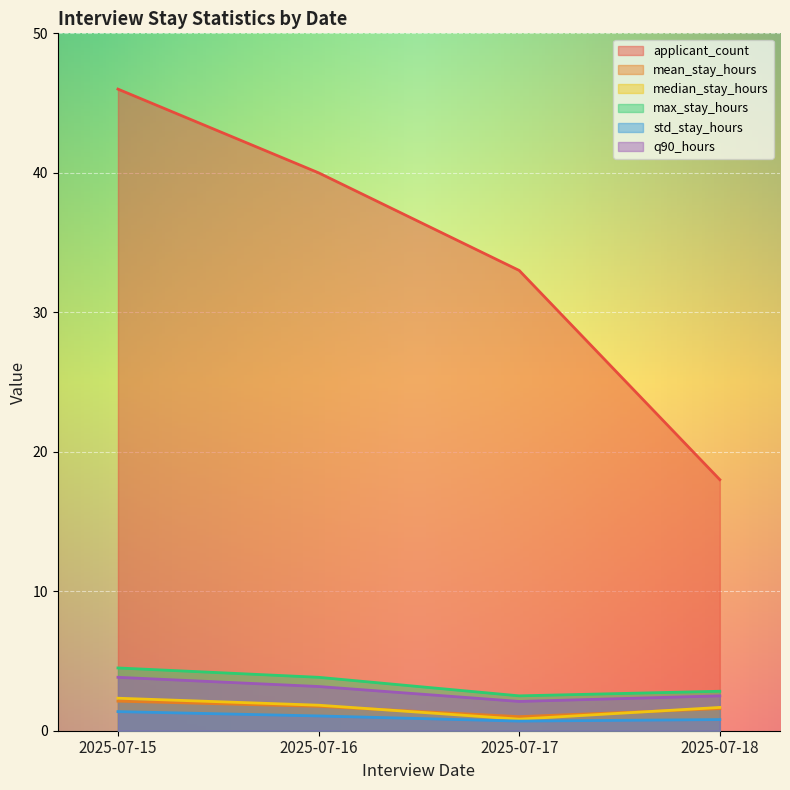

The max_stay_hours series shows 3.7 at 2025-07-17. True or false?

False